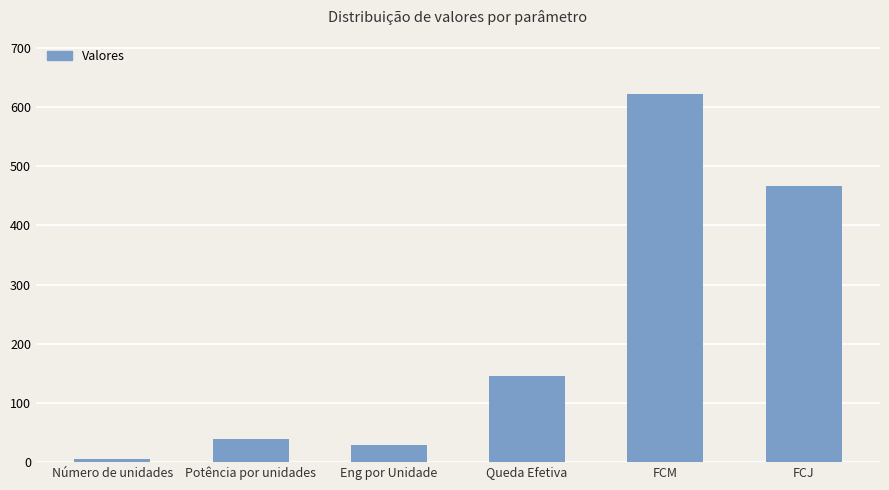

Which category has the highest value across all series?

FCM